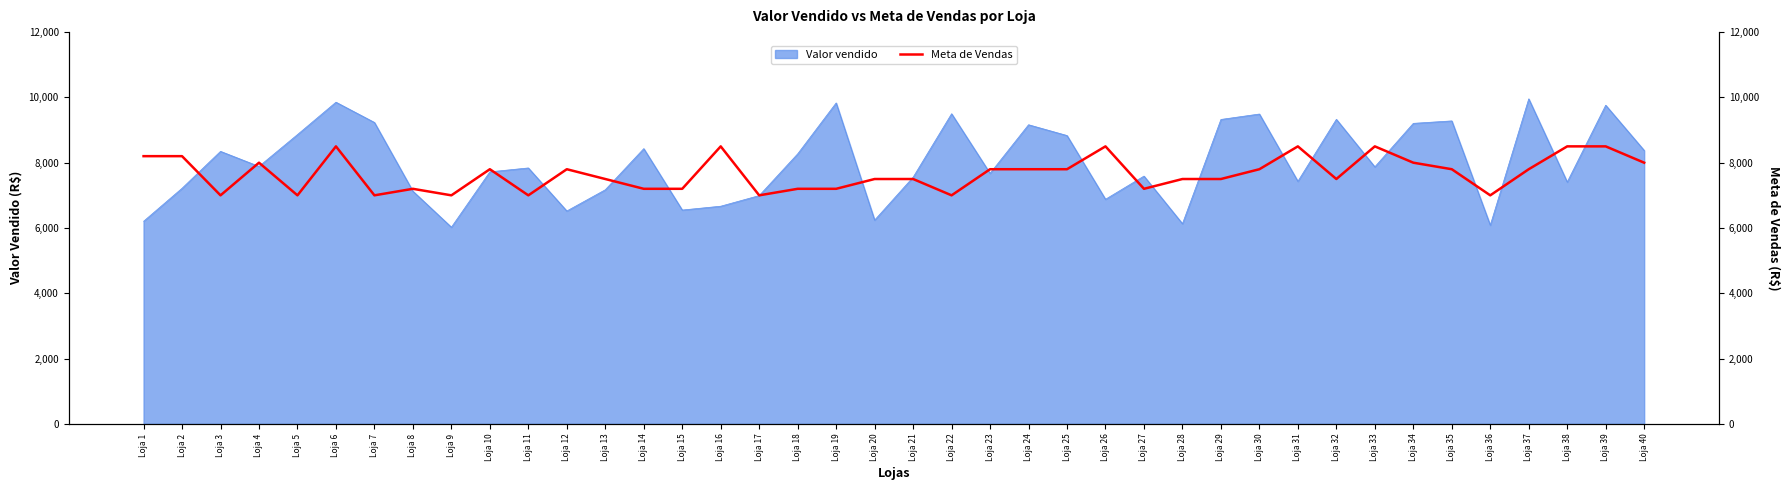

The value of Valor vendido at Loja 2 is 7215.9. True or false?

True